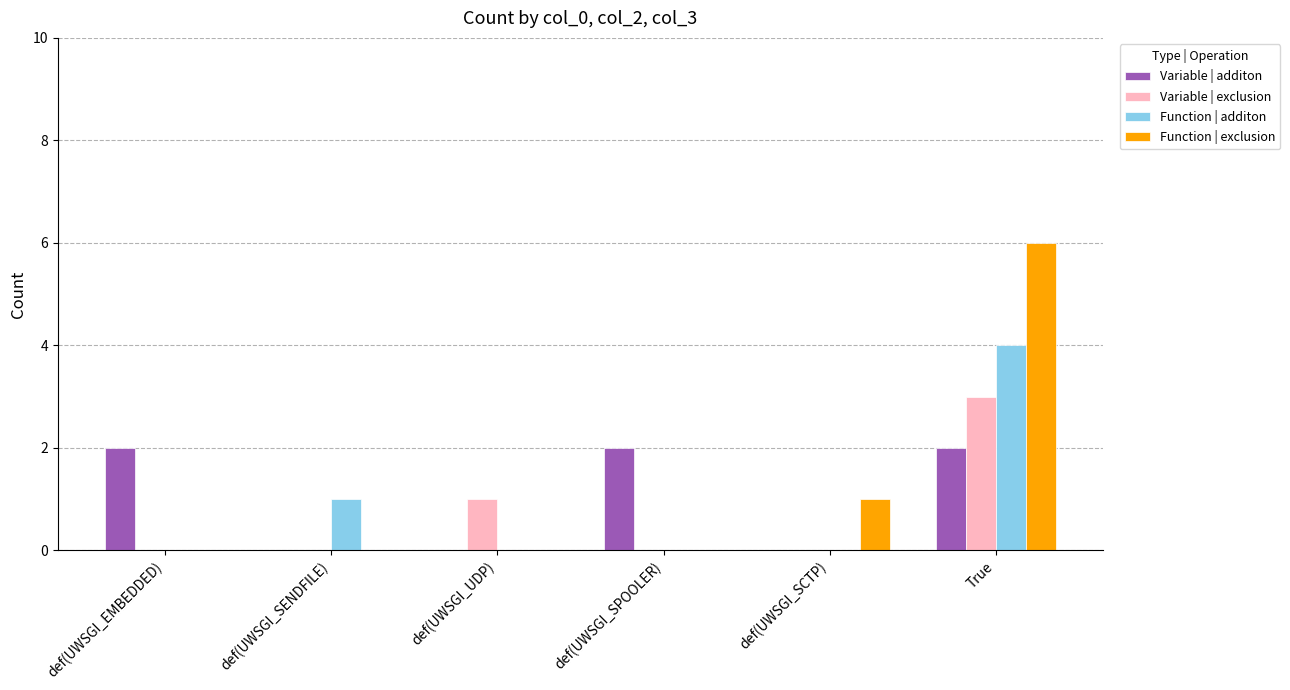

What is the difference between the Variable | exclusion values at def(UWSGI_EMBEDDED) and True?

3